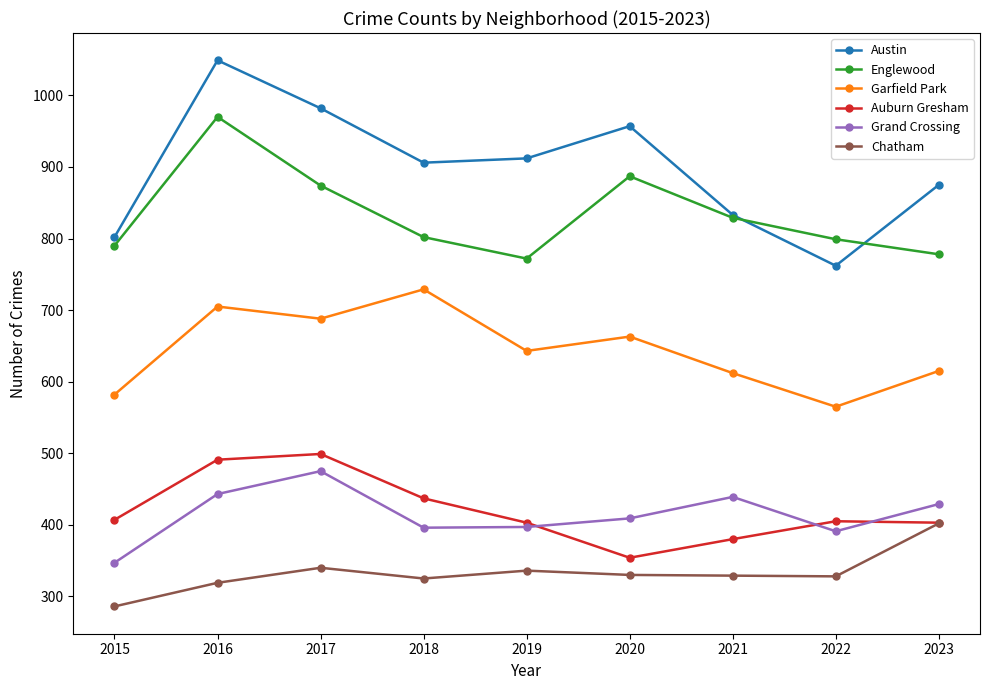

Is this an area chart (filled region under the line)?

No